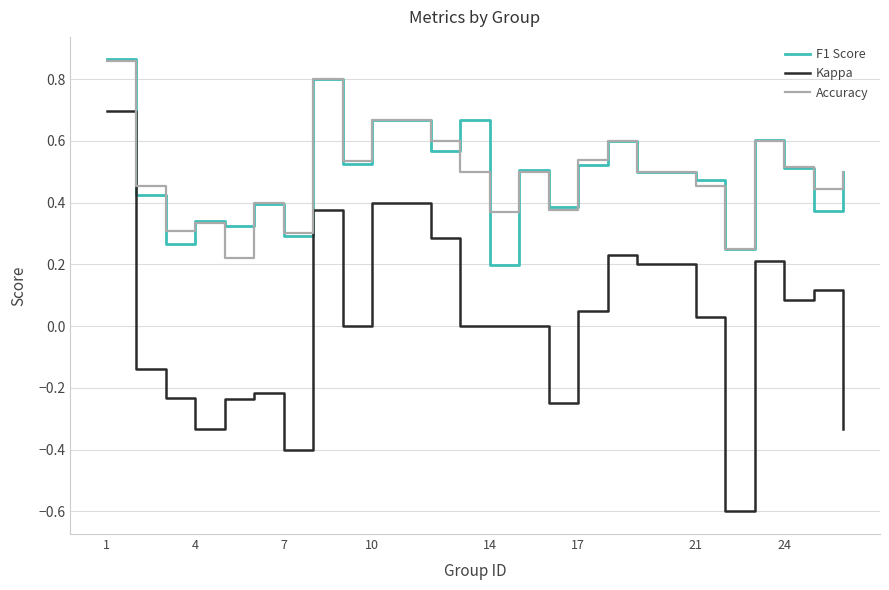

Which series has the widest spread of values?

Kappa